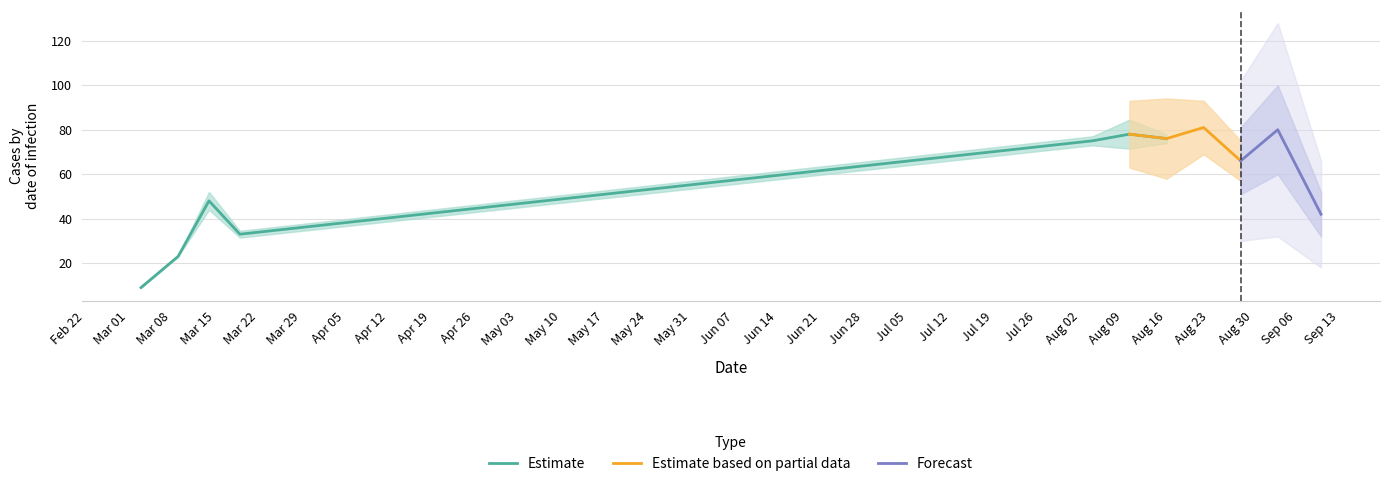

What is the highest value of the Estimate series?

78